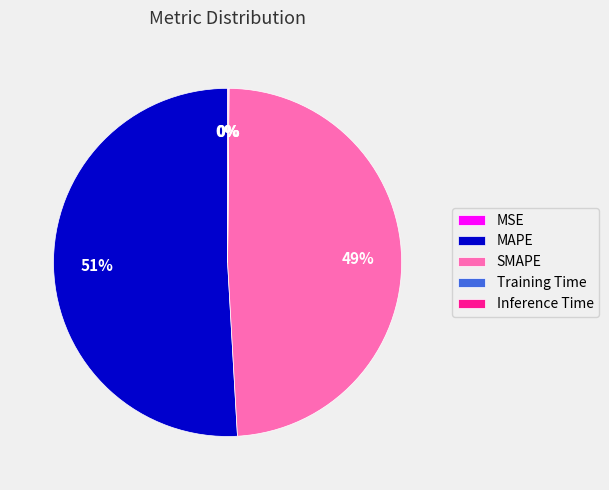

Combined, do MAPE and SMAPE account for over 50%?

Yes